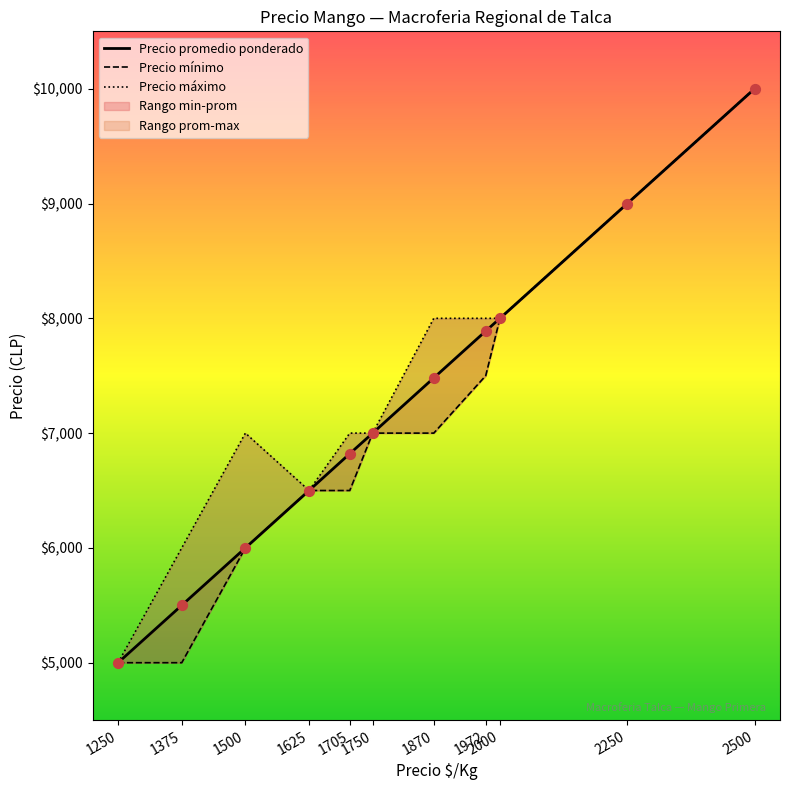

What is the total value across all series at 1375?

16500